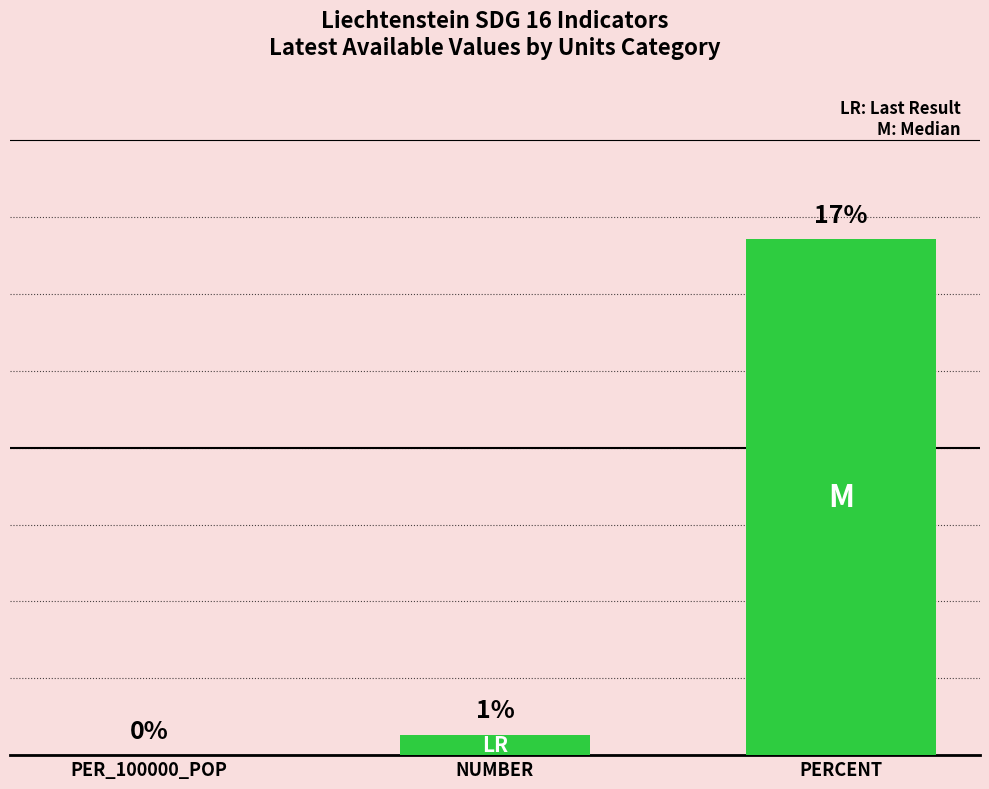

At which label is the value closest to 8?

NUMBER